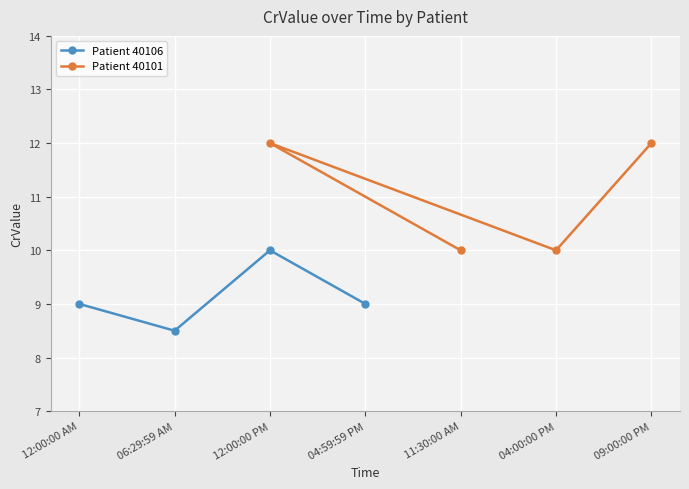

True or false: Patient 40101 and Patient 40106 cross at least once.

False